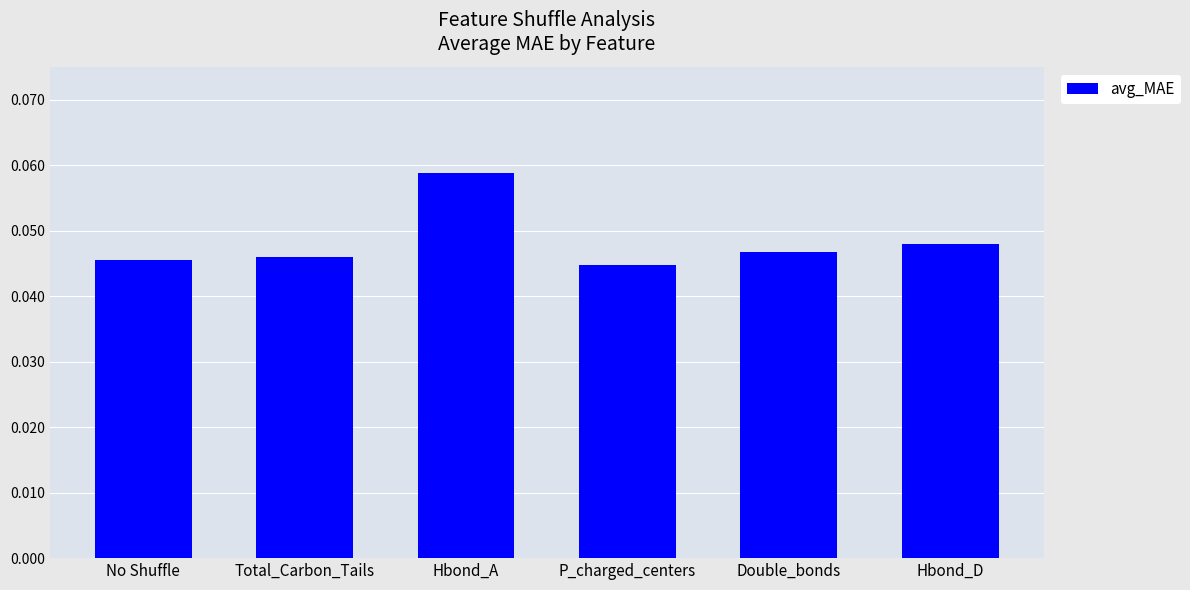

What position from the right is P_charged_centers?

3